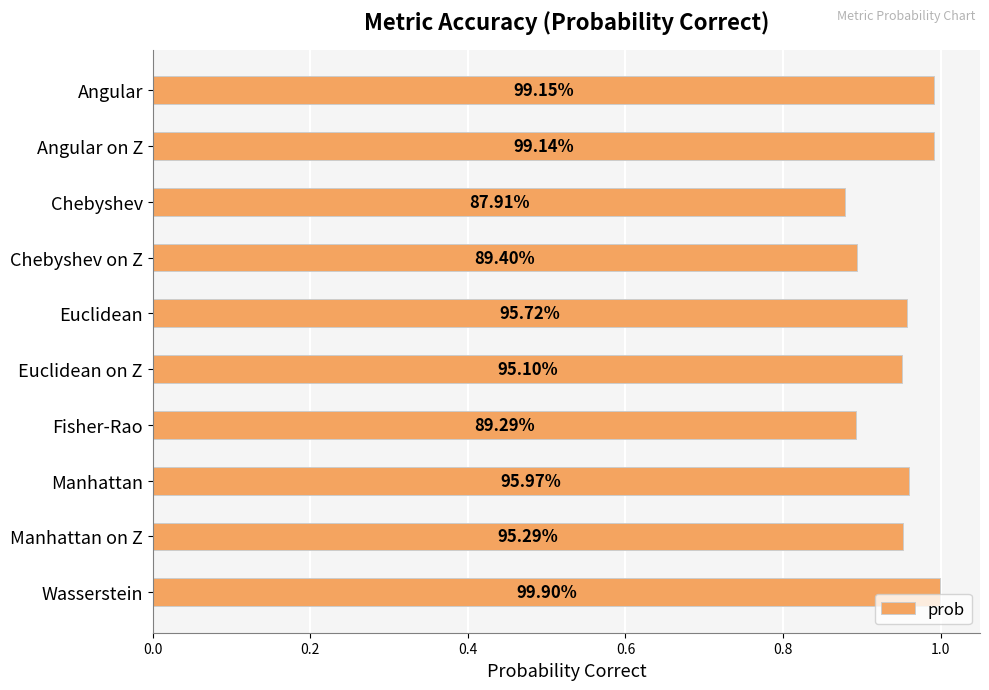

How many bars are there in total?

10